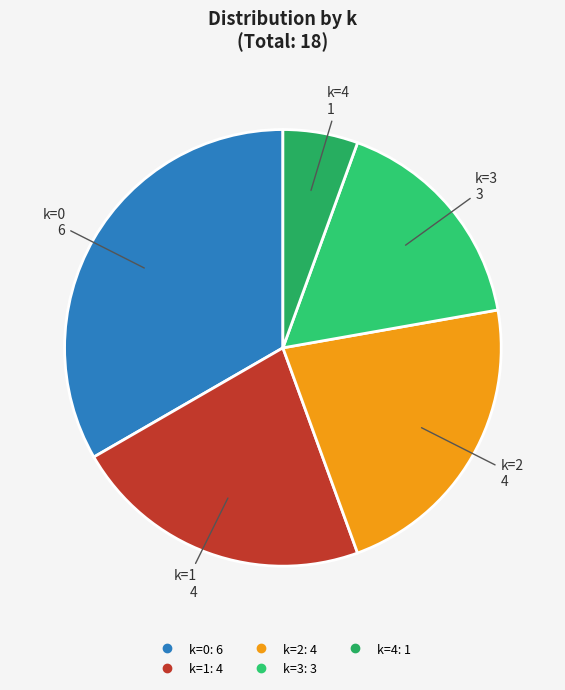

True or false: k=3 accounts for 17% of the total.

True